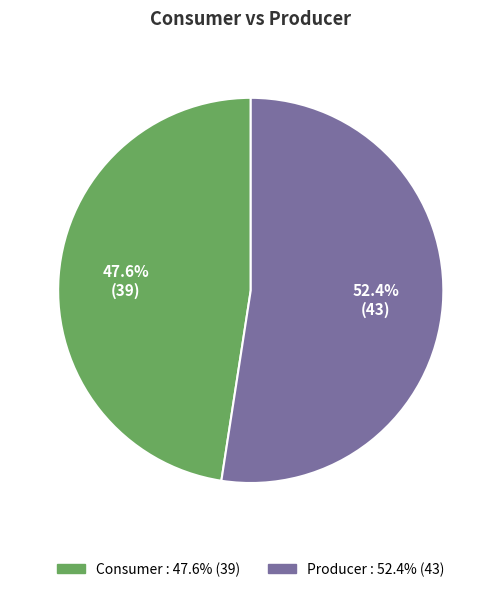

To the nearest percent, what is the difference between the largest and smallest slice percentages?

5%